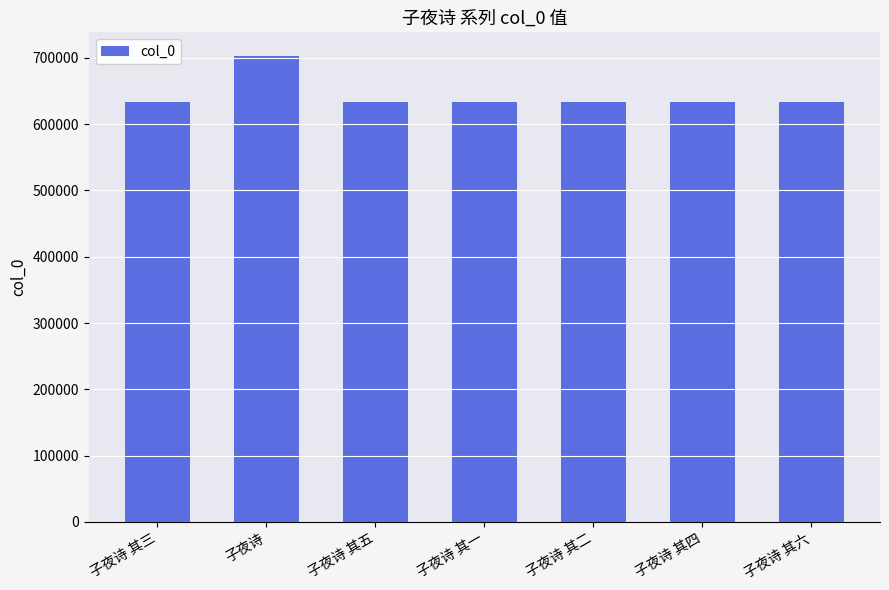

Is it true that the value at 子夜诗 其六 is 286183?

False